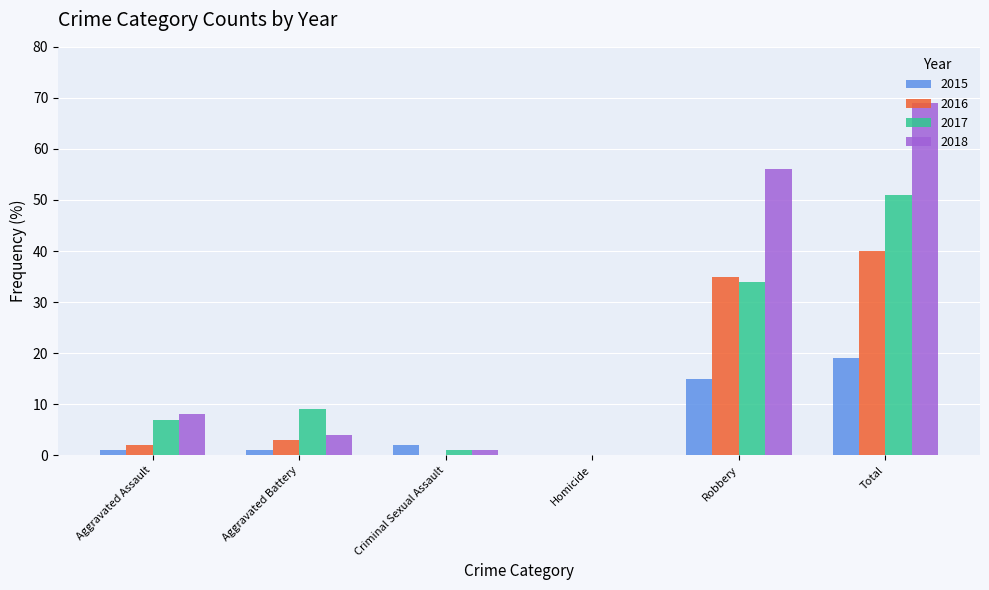

Reading right to left, extract all data points from this chart.

2015: Total=19	Robbery=15	Homicide=0	Criminal Sexual Assault=2	Aggravated Battery=1	Aggravated Assault=1
2016: Total=40	Robbery=35	Homicide=0	Criminal Sexual Assault=0	Aggravated Battery=3	Aggravated Assault=2
2017: Total=51	Robbery=34	Homicide=0	Criminal Sexual Assault=1	Aggravated Battery=9	Aggravated Assault=7
2018: Total=69	Robbery=56	Homicide=0	Criminal Sexual Assault=1	Aggravated Battery=4	Aggravated Assault=8